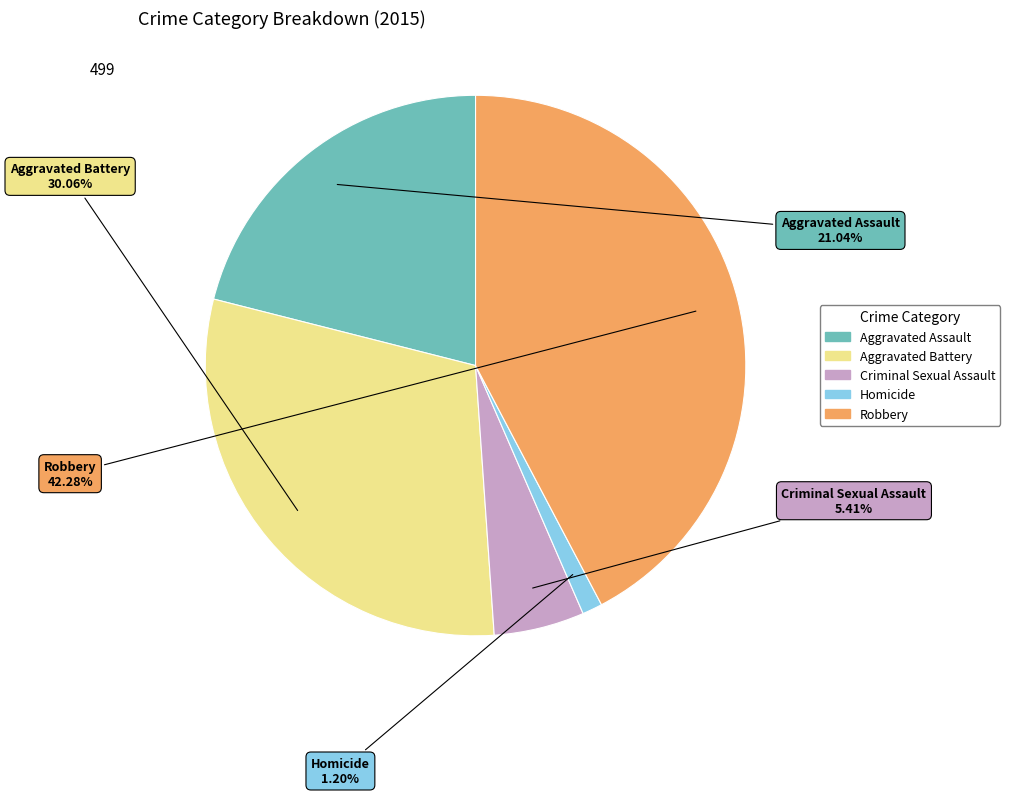

What is the ratio of the value at Criminal Sexual Assault to the value at Homicide?

4.5